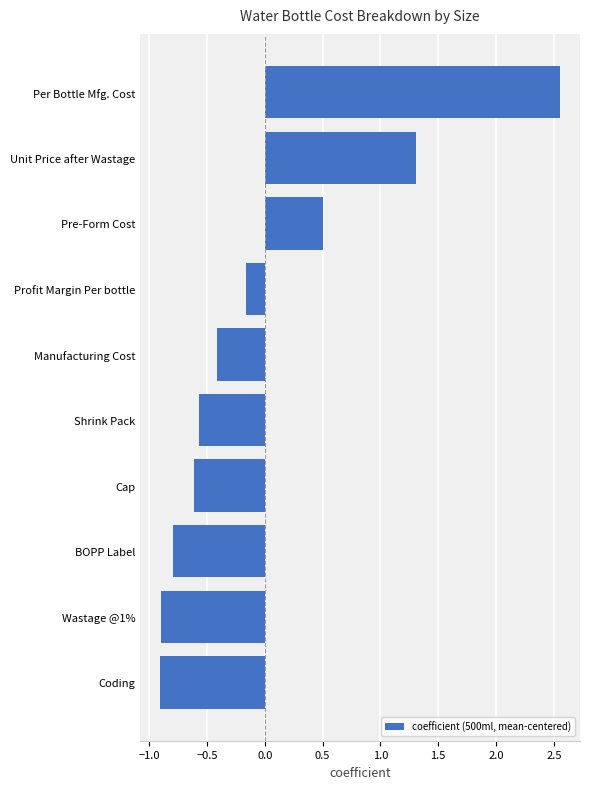

How many data points does each series have?

10